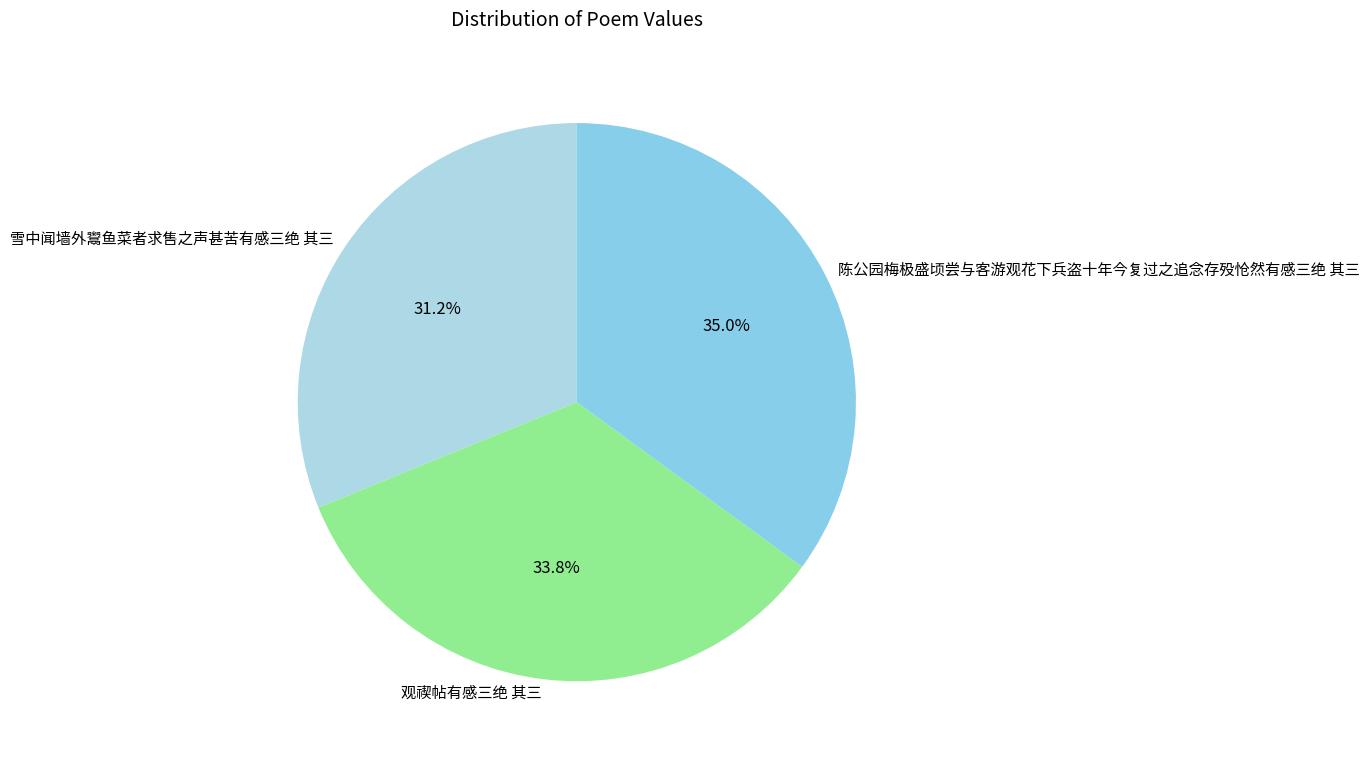

Combined, what portion of the pie is 雪中闻墙外鬻鱼菜者求售之声甚苦有感三绝 其三 and 陈公园梅极盛顷尝与客游观花下兵盗十年今复过之追念存殁怆然有感三绝 其三?

66.2%